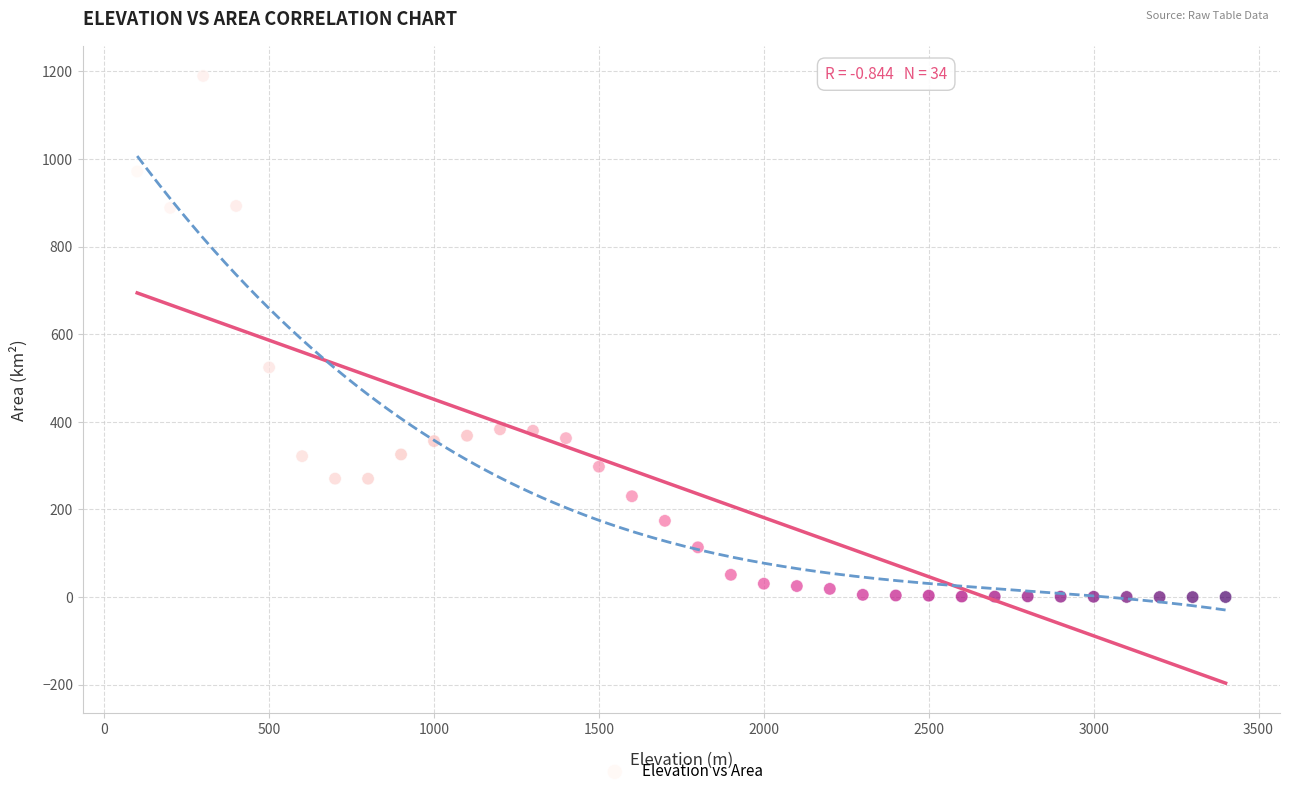

What Y value in the scatter plot is closest to 594?

524.3